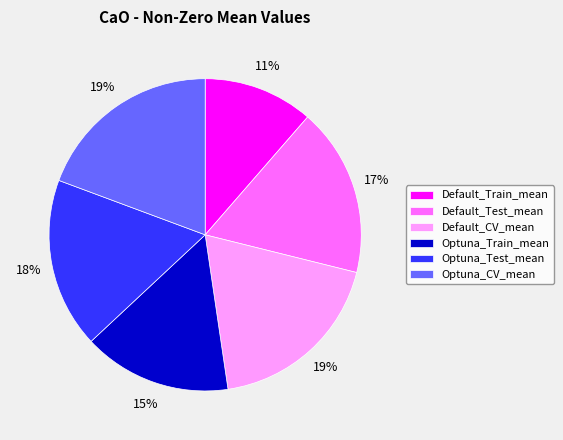

Is the sum of Default_CV_mean and Optuna_Test_mean greater than half?

No